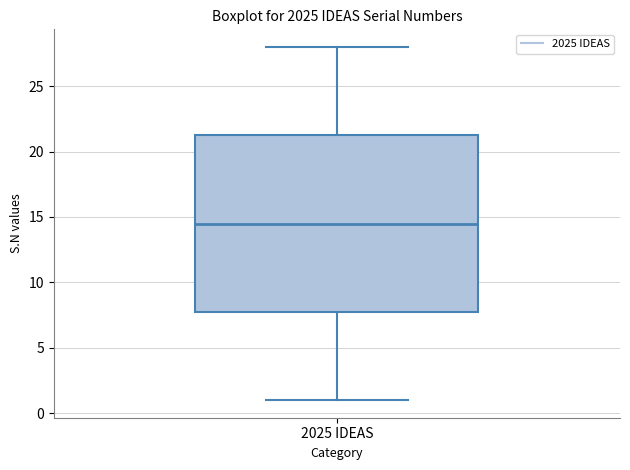

Read this box plot against the y-axis: the position of the median line, the range covered by the box, and the ends of both whiskers. The values are not printed on the chart, so give them approximately, as read against the axis.

median 14.5, box 8.0 to 21.5, whiskers 1.0 to 28.0